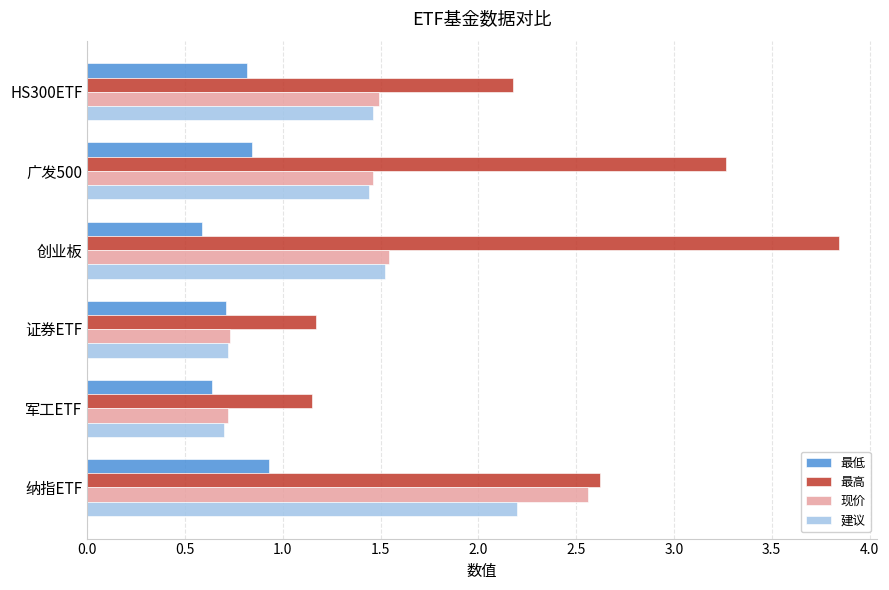

What is the difference between the second highest and minimum values in the 最低 series?

0.3